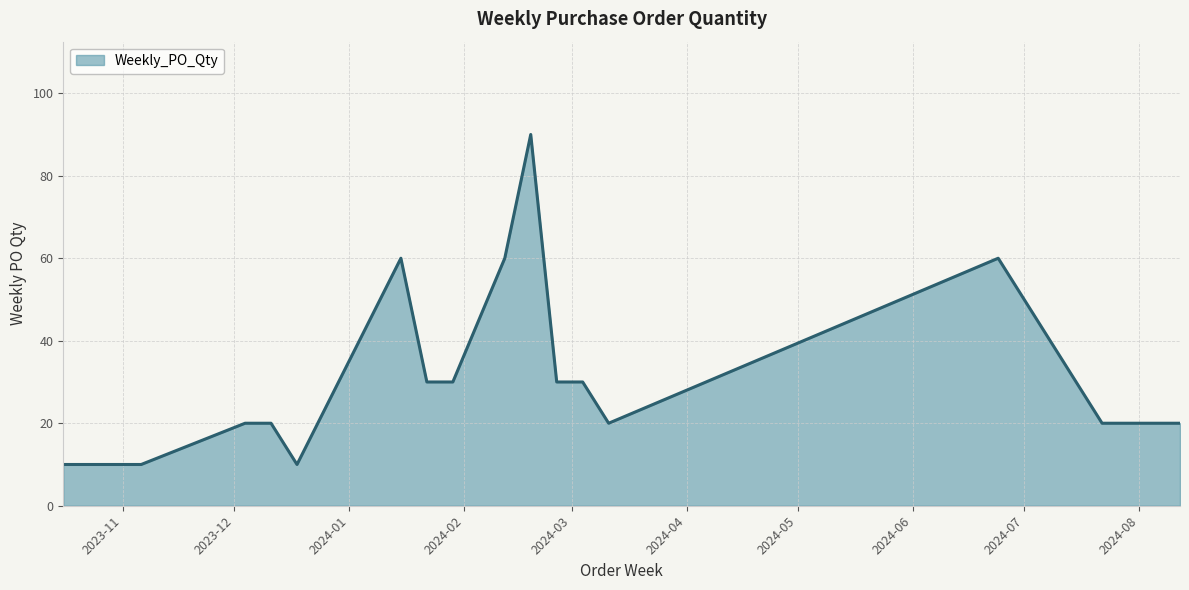

True or false: the data has more than 0 interior local peaks.

True